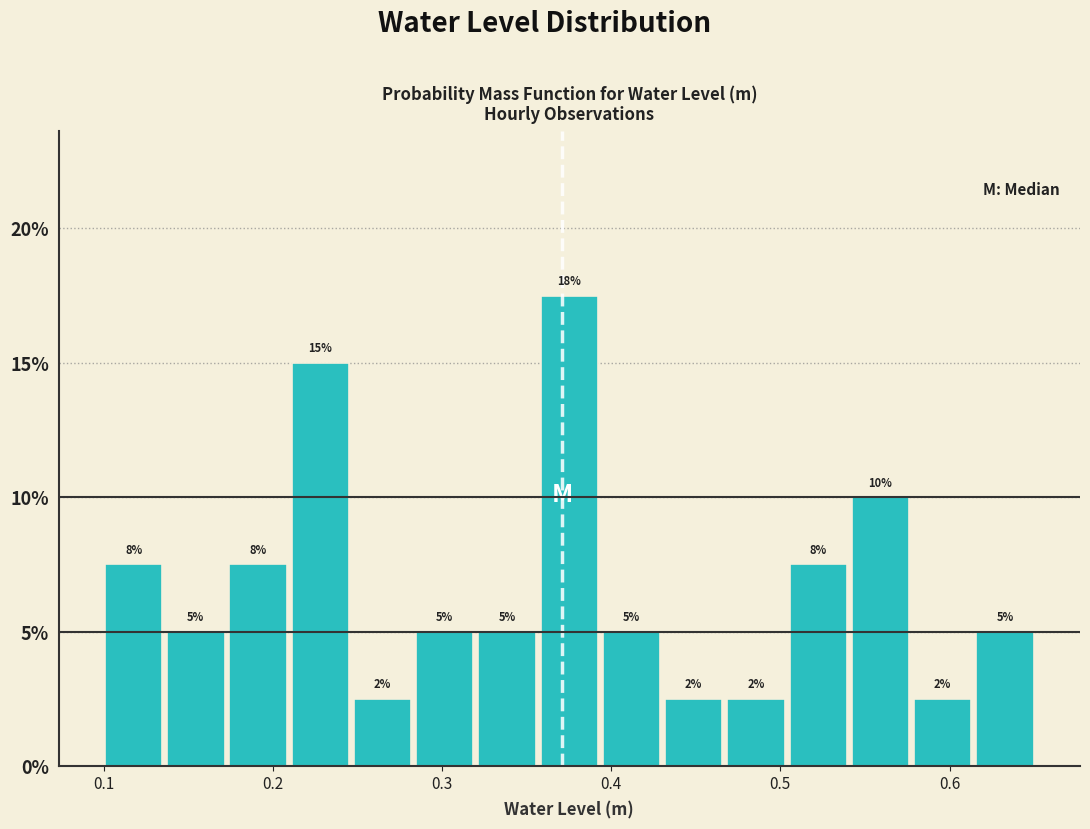

Read against the x-axis, roughly where is the centre of the tallest bar?

0.38